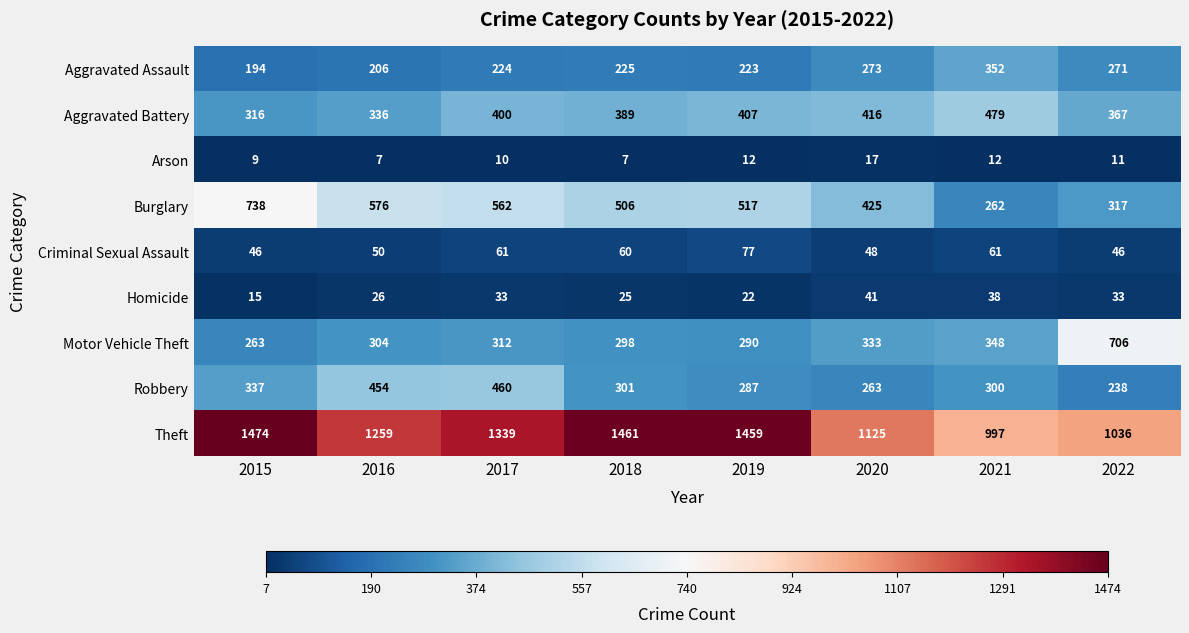

What is the total value across all series at 2019?

3294